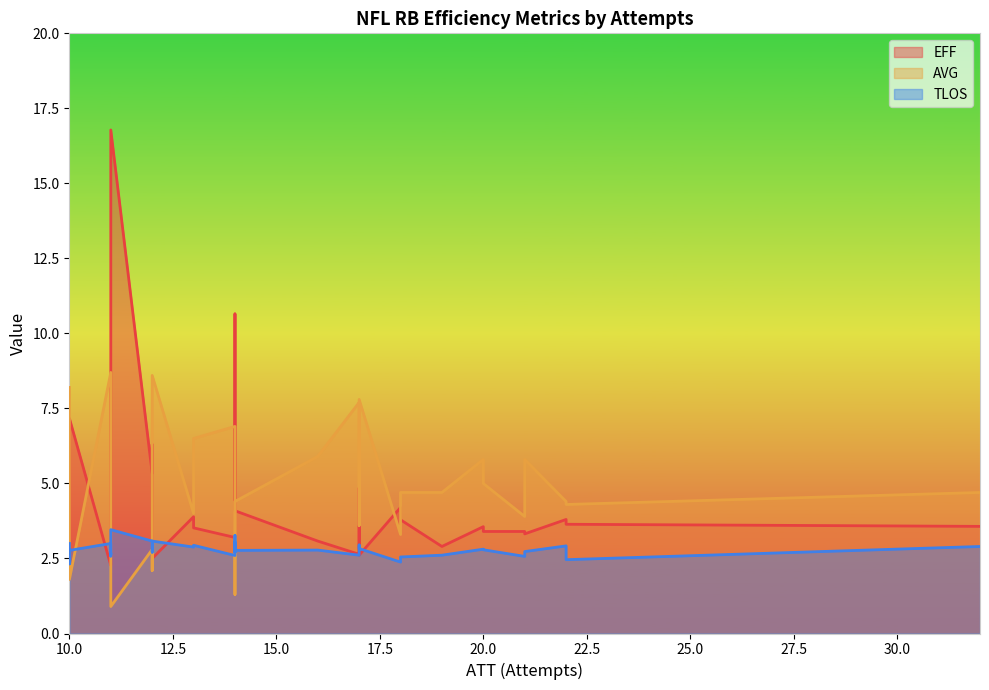

Is the value of EFF at 32 greater than the value of TLOS at 16?

Yes